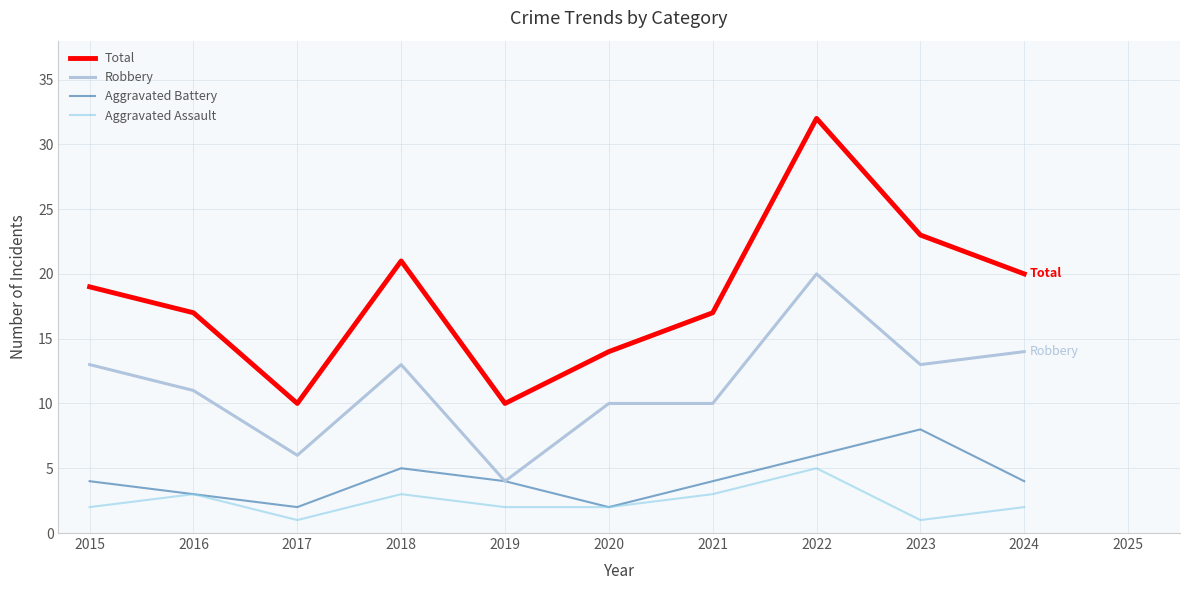

At which category is the sum across all series the highest?

2022